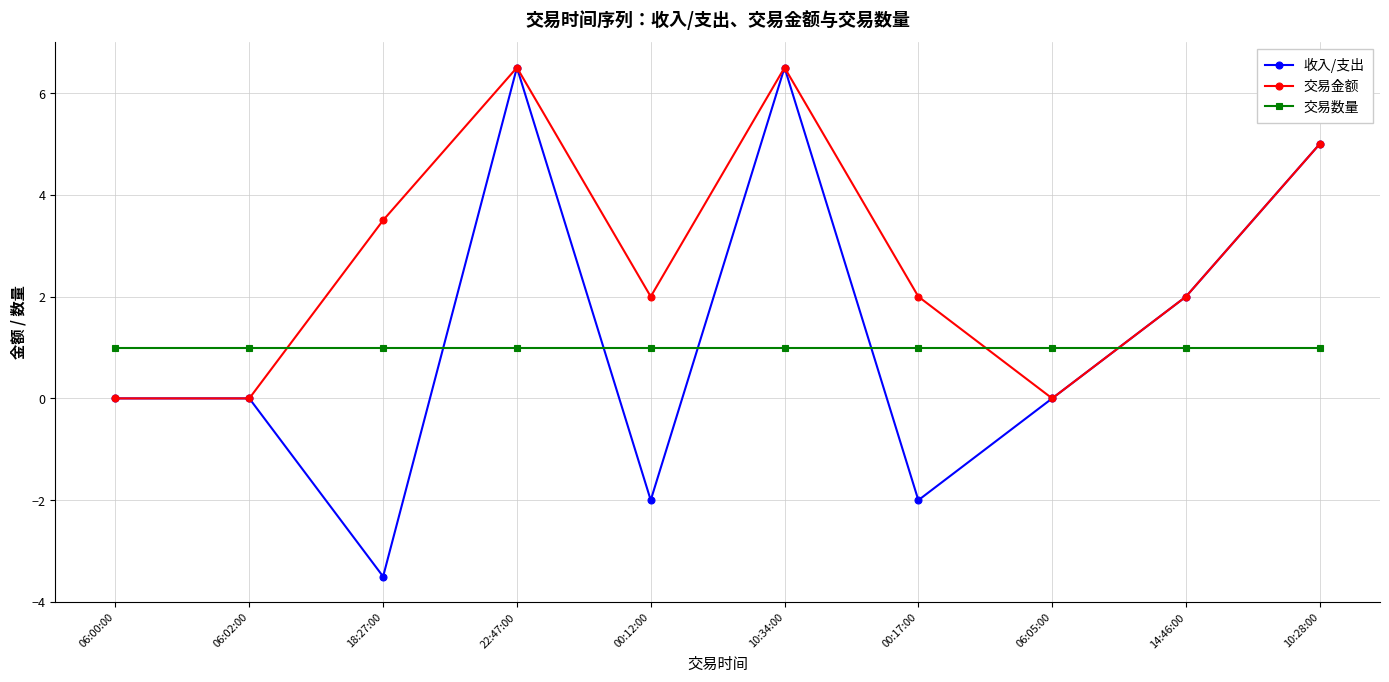

Between which two adjacent categories do 收入/支出 and 交易数量 first intersect?

18:27:00 and 22:47:00